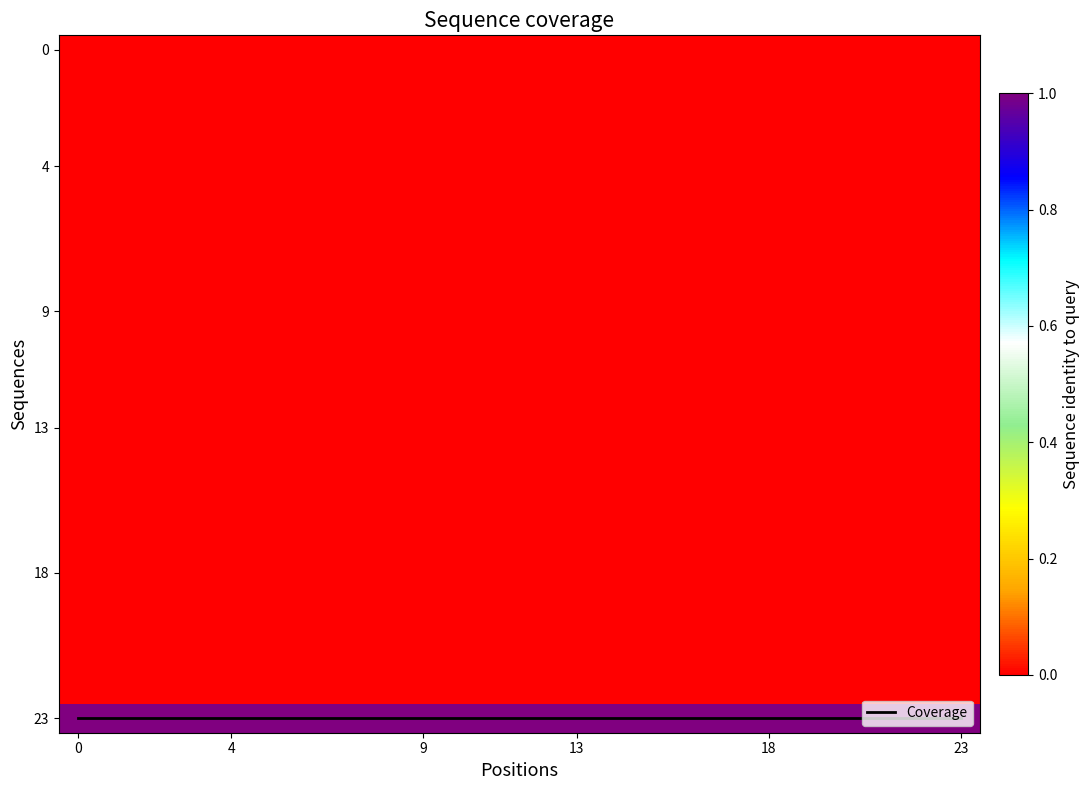

What is the difference between the highest and lowest values at 22?

23.0